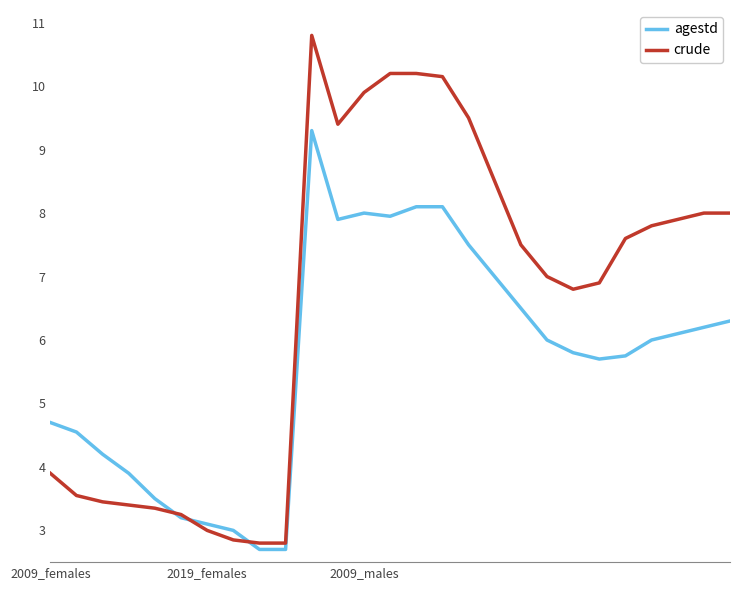

Which series has the largest range (max minus min)?

crude